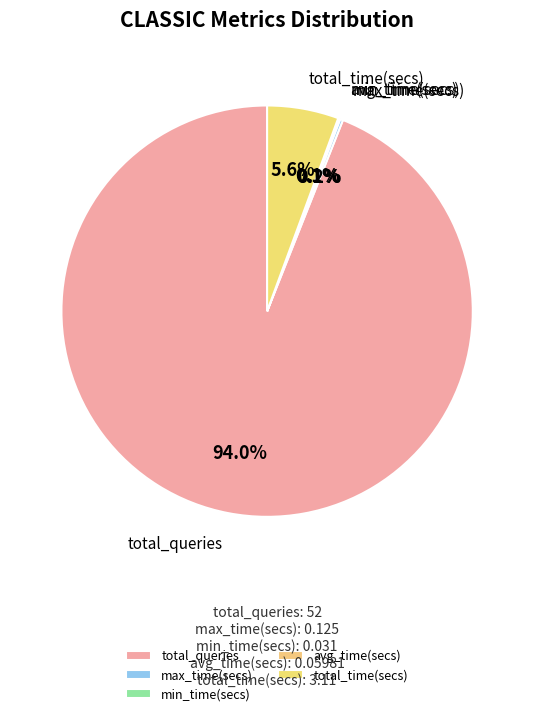

What is the largest slice in the pie chart?

total_queries